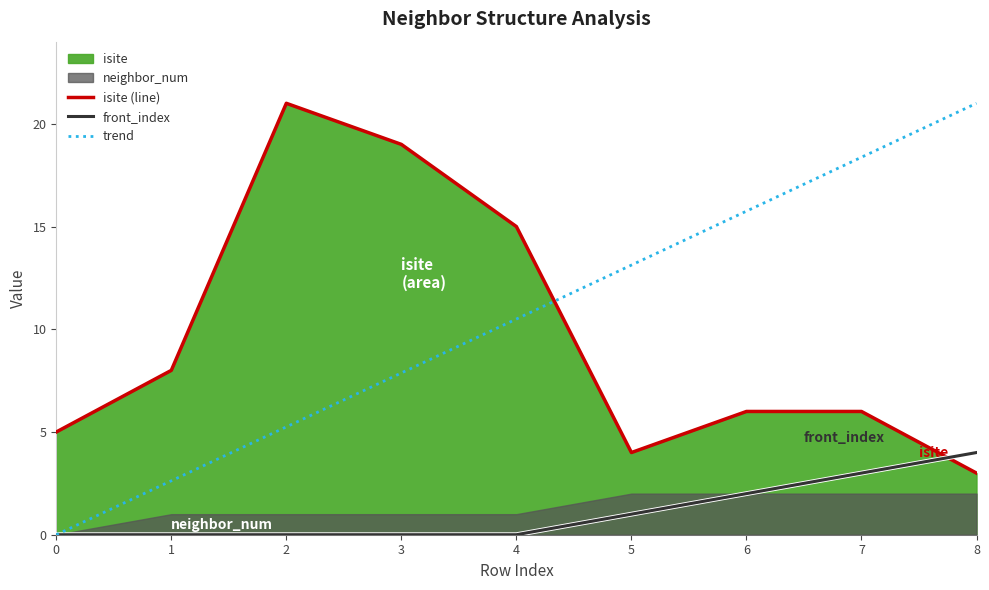

True or false: isite (line) has more than 1 interior local peaks.

False